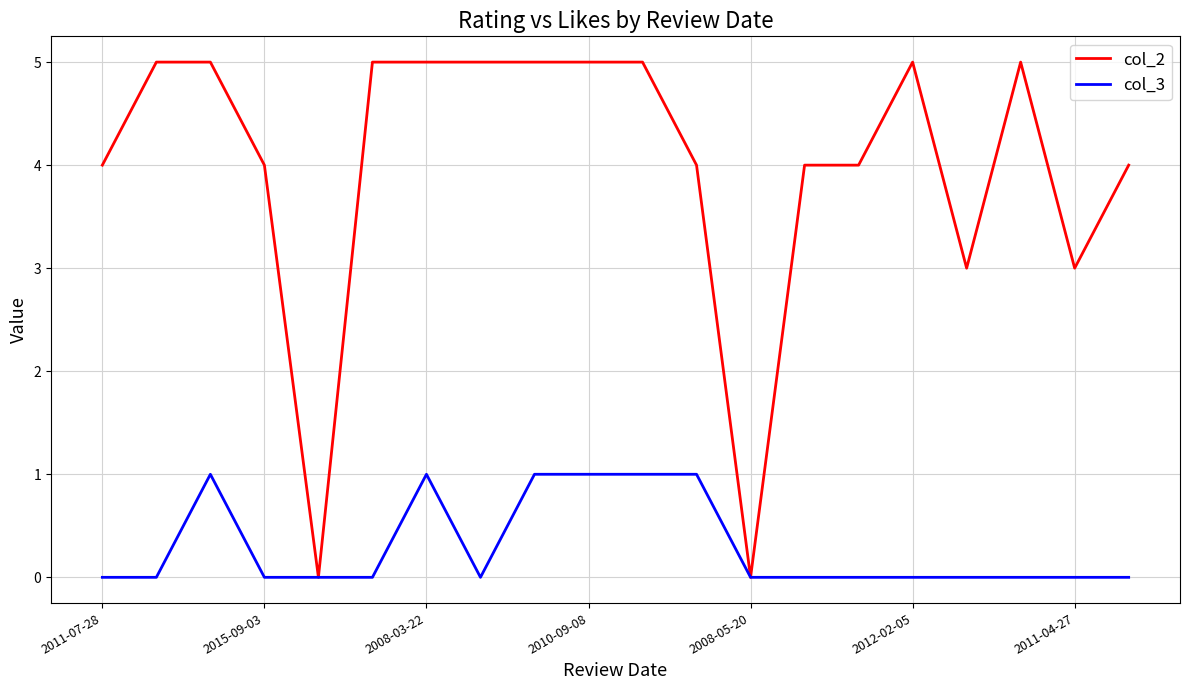

Which series has the largest range (max minus min)?

col_2